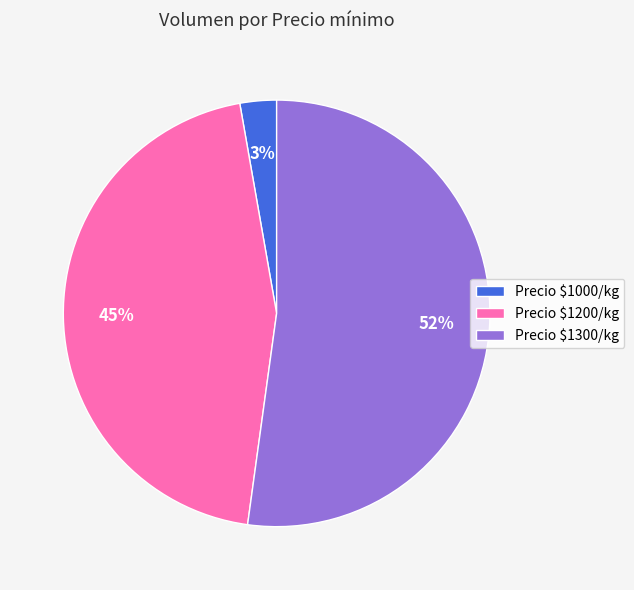

Rank the categories by value from lowest to highest.

Precio $1000/kg, Precio $1200/kg, Precio $1300/kg